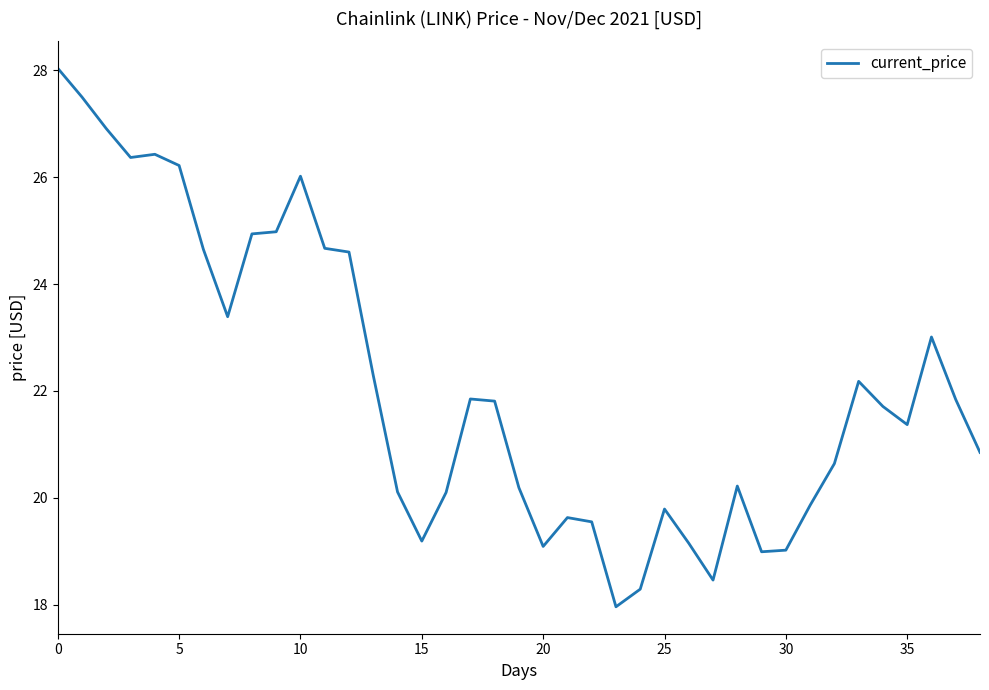

What is the minimum value shown in the chart?

18.0